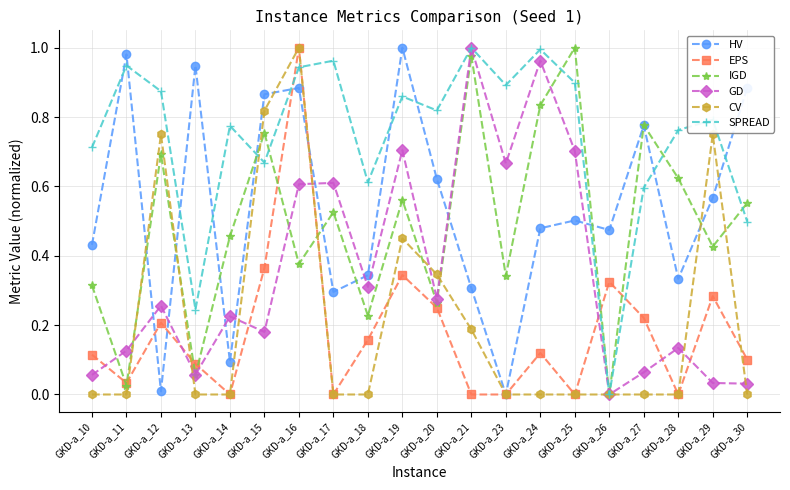

How many intersections are there between EPS and GD?

8